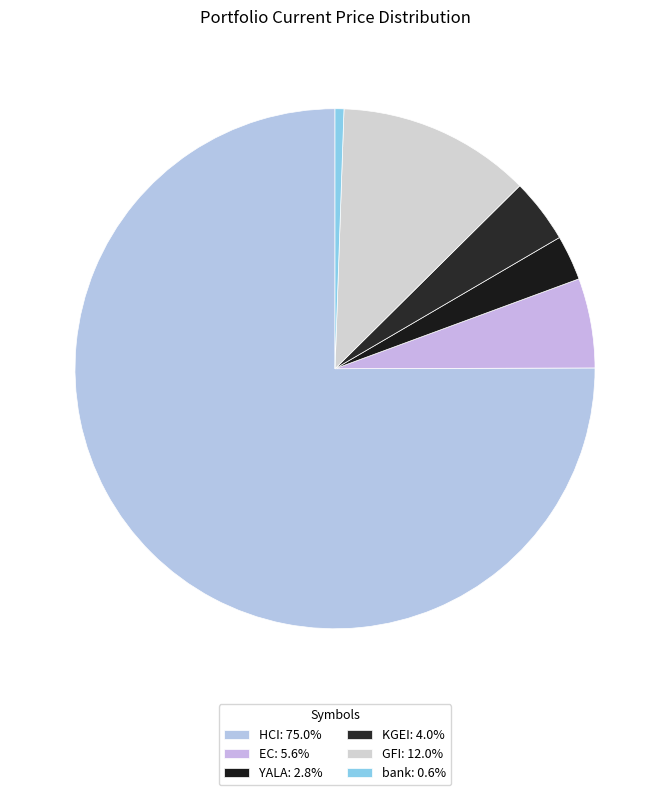

Between YALA and KGEI, which is larger?

KGEI